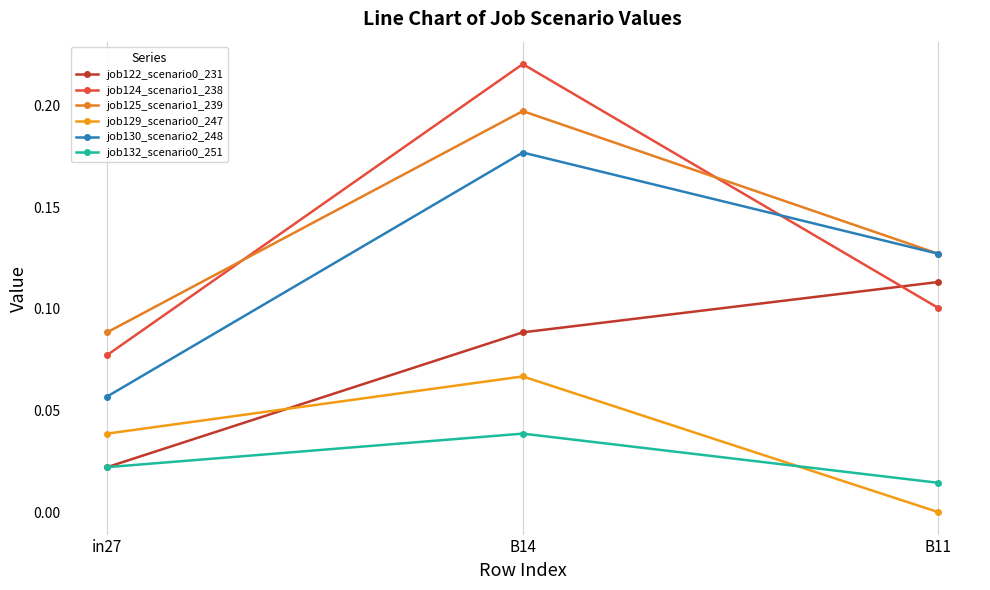

What is the label of the 2nd point from the left?

B14